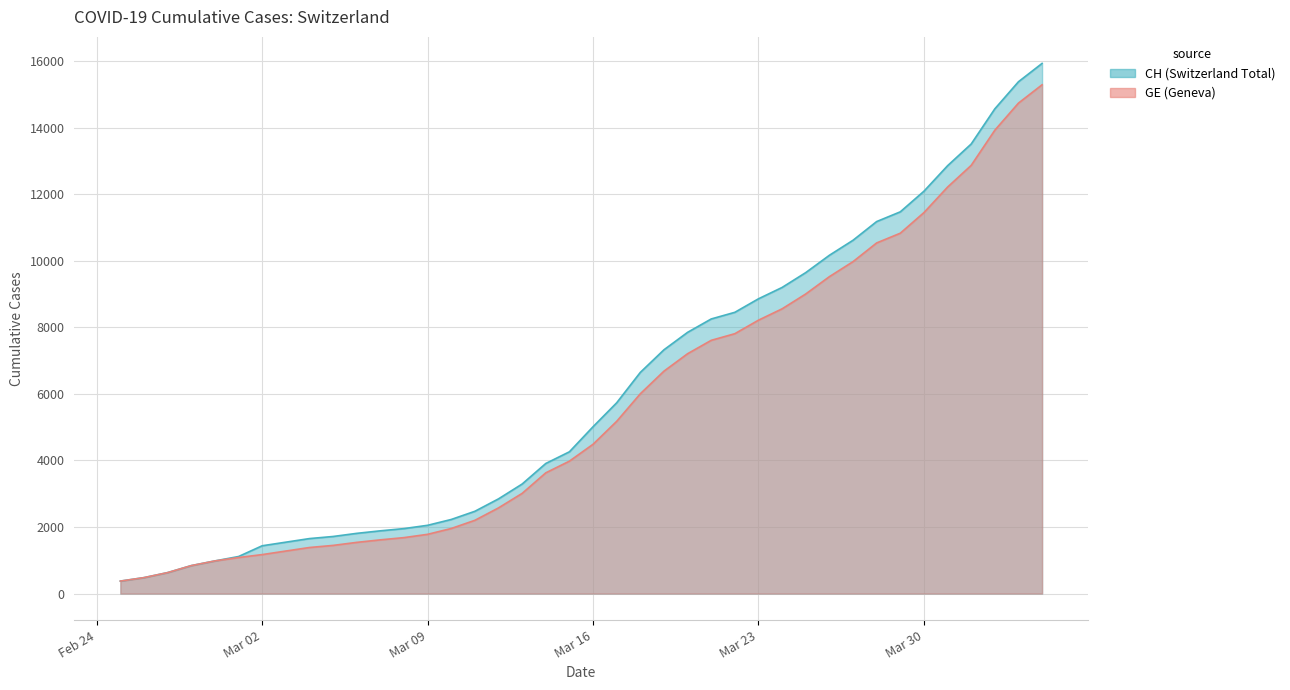

True or false: CH and GE cross at least once.

False